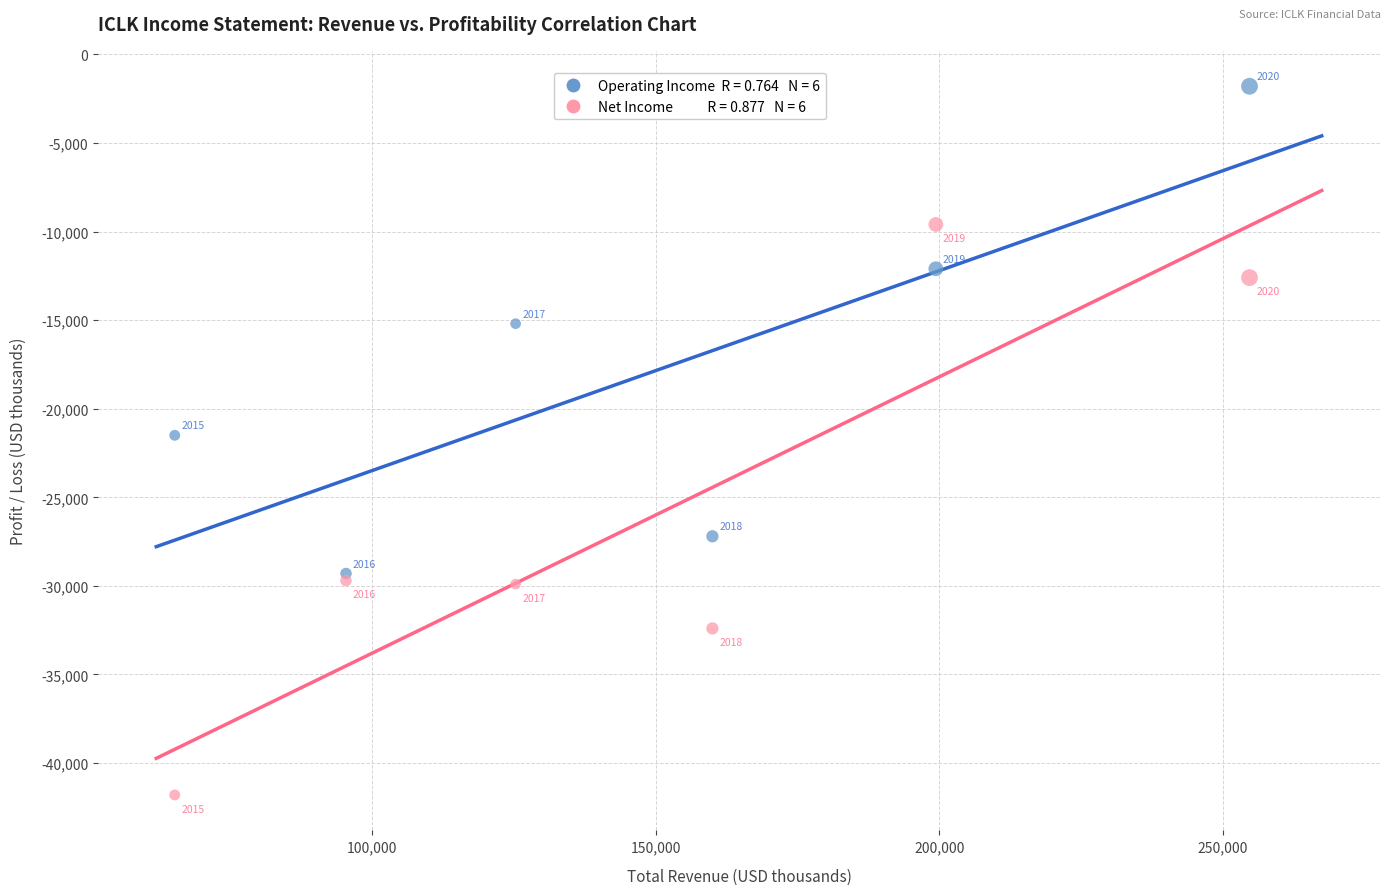

Across all series, what Y value is closest to -21800?

-21500